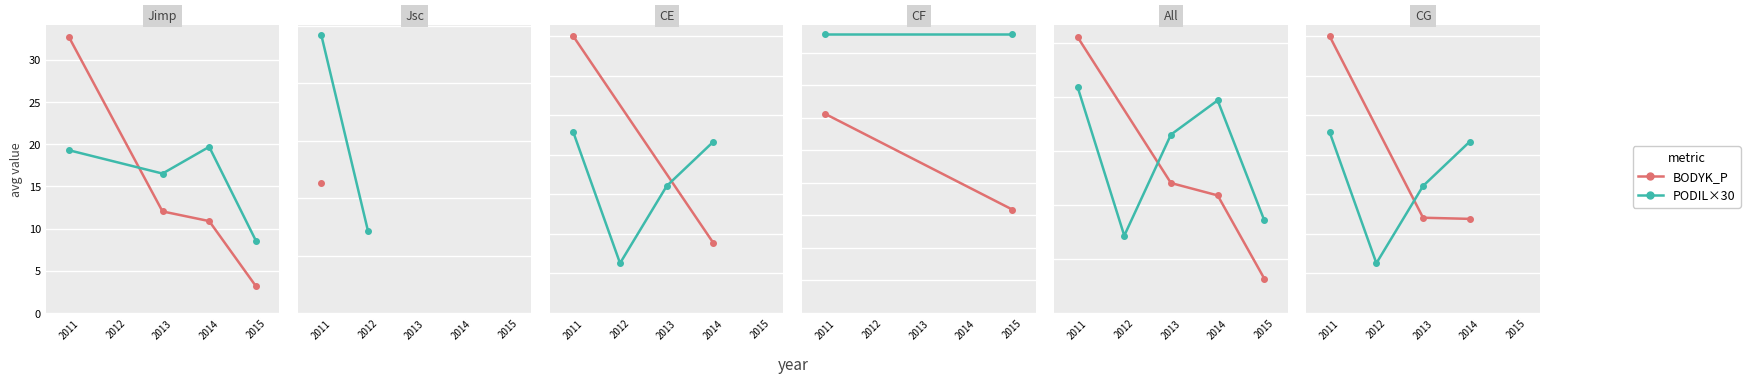

Rank the series by their maximum value, from lowest to highest.

avg_PODIL, avg_BODYK_P